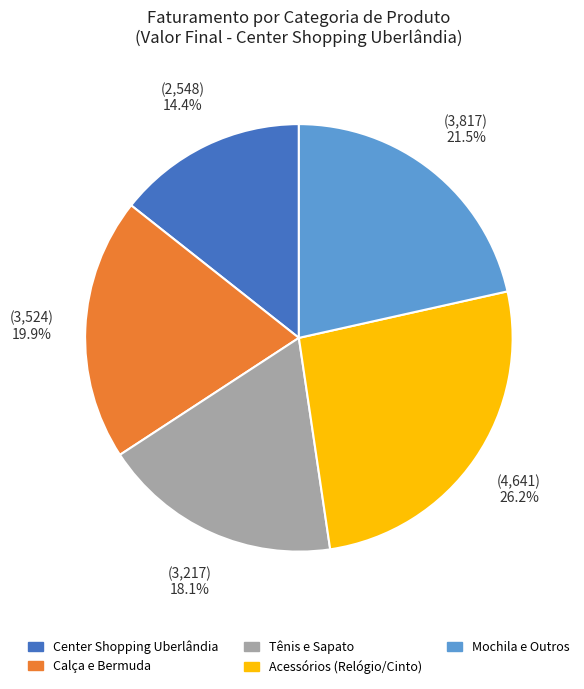

Is there any slice that represents more than half of the pie?

No